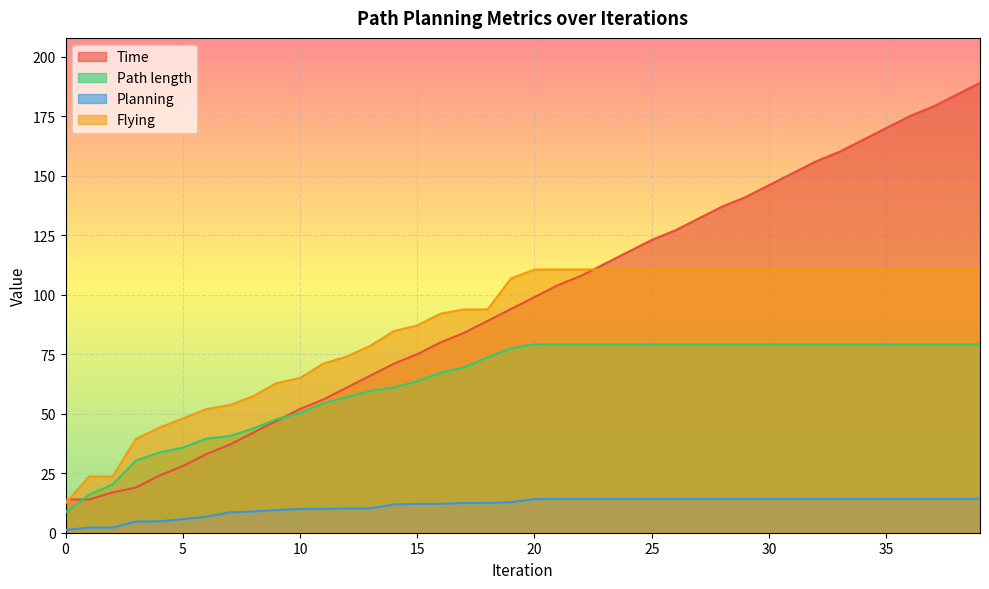

True or false: Path length and Planning intersect in this chart.

False